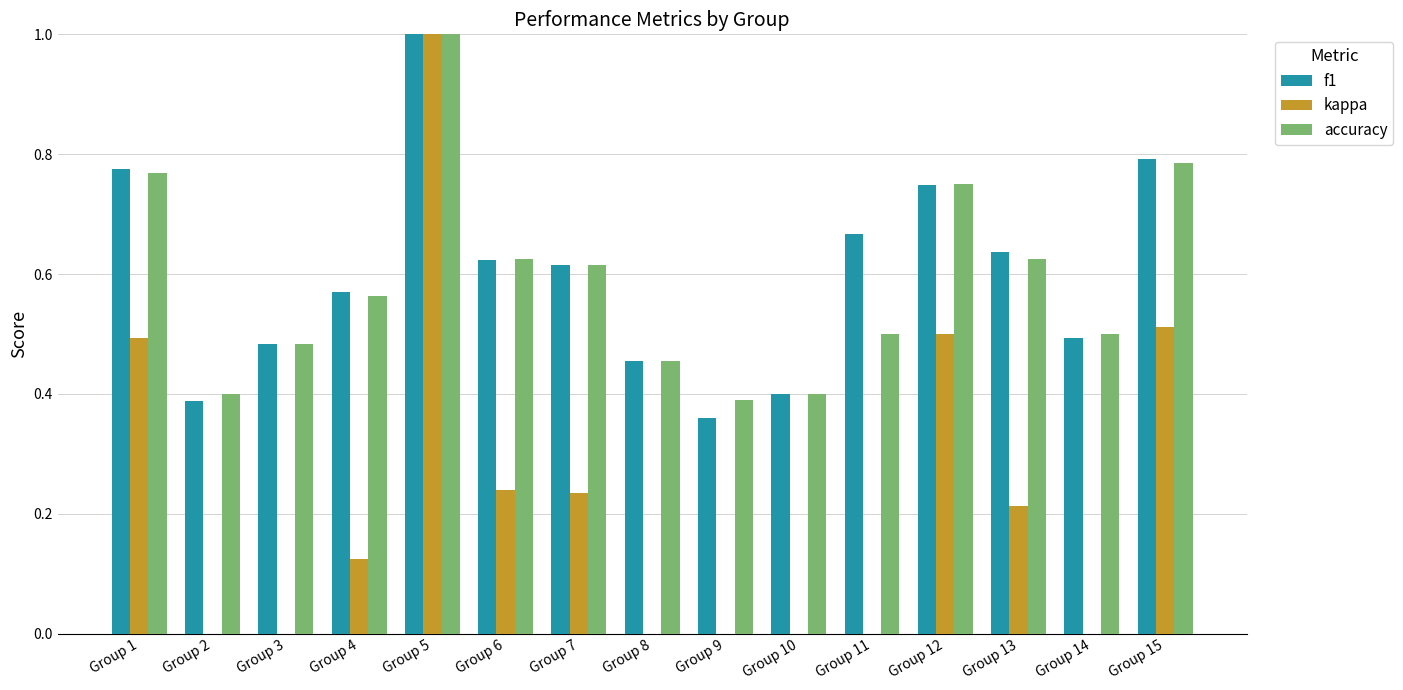

What is the difference between the highest and lowest values at Group 11?

0.7